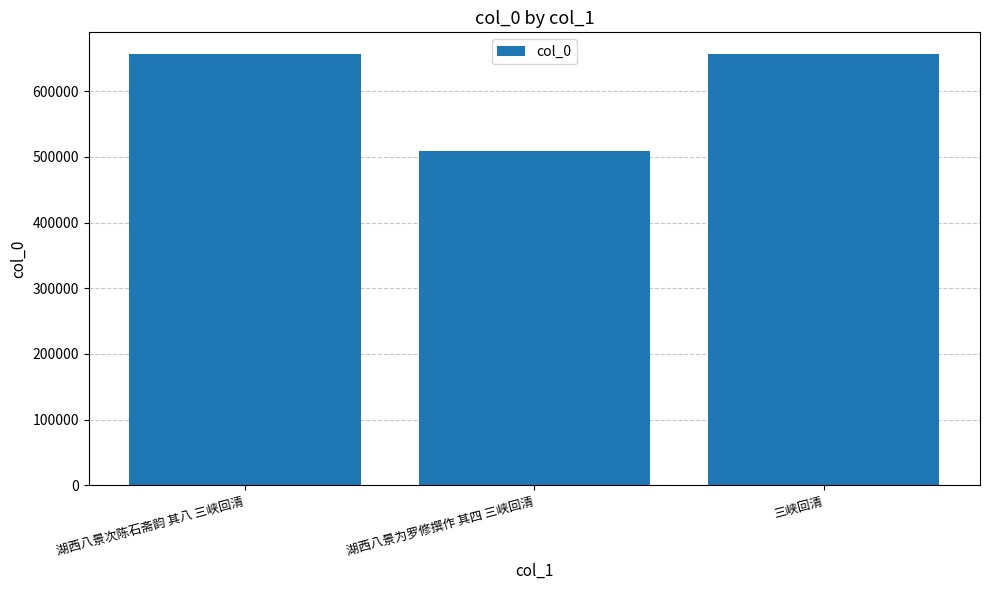

What is the value of the 1st bar from the left?

656829